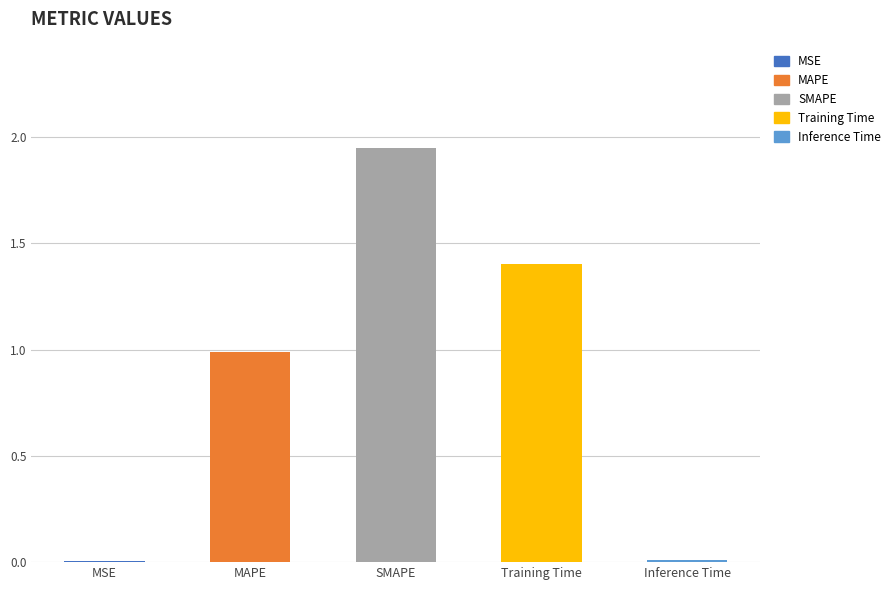

What is the sum of all values?

4.4